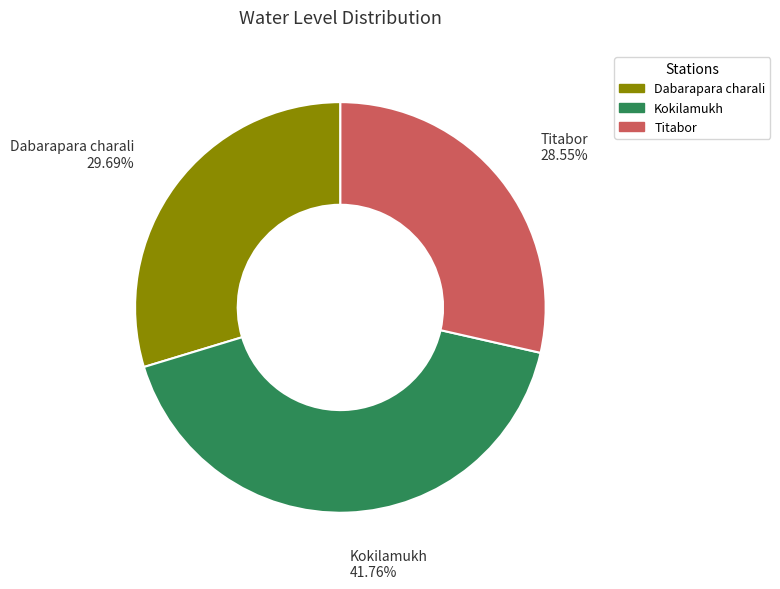

Which category has the biggest portion of the pie?

Kokilamukh